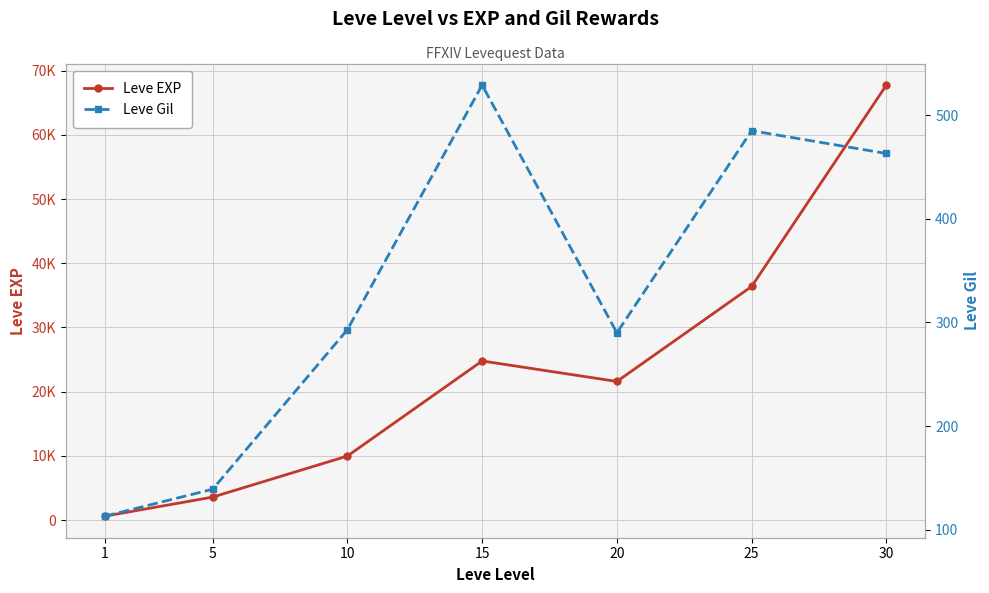

What is the value of the Leve Gil point at the 2nd from the left?

139